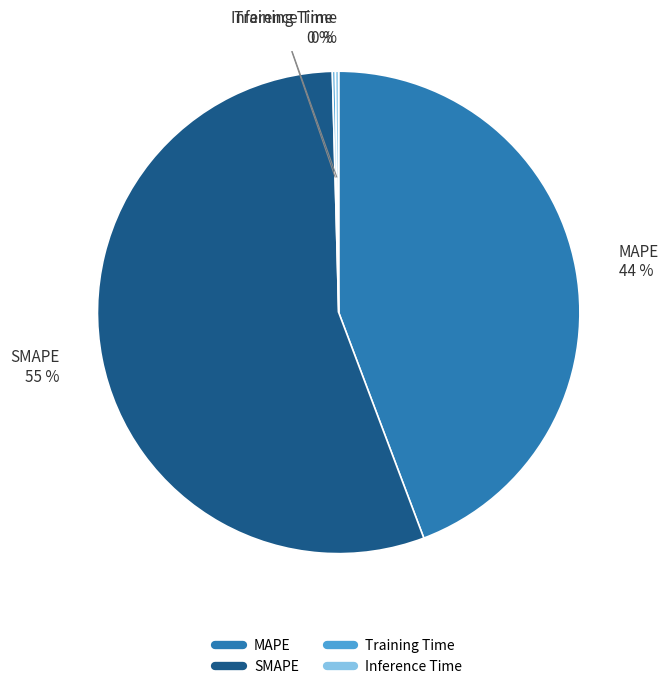

To the nearest percent, what is the average slice percentage?

25%